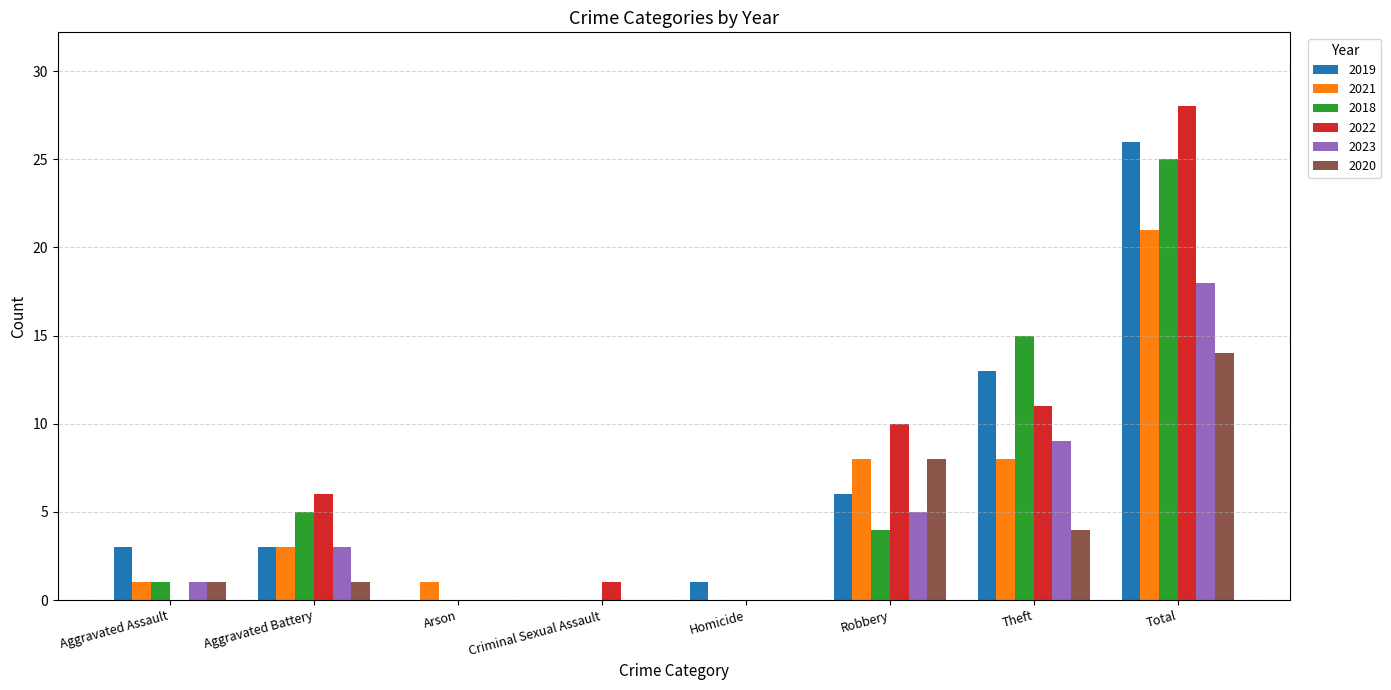

What is the sum of all 2018 values?

50